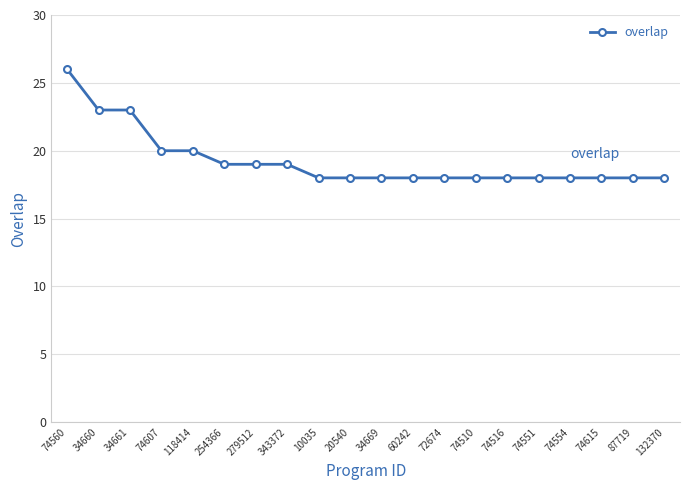

How many categories are shown in the chart?

20